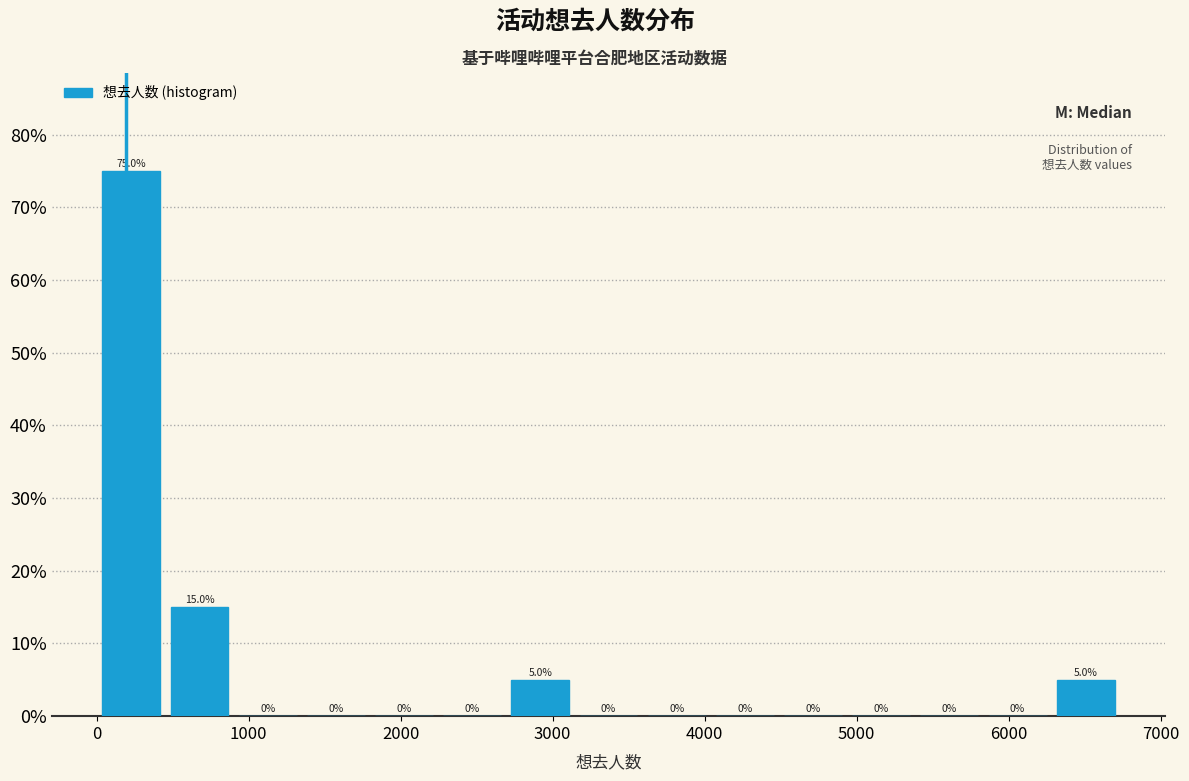

How tall is the bar that spans 6300 to 6700 on the x-axis? The bar edges are not printed on the chart, so give them approximately, as read against the axis.

5.0